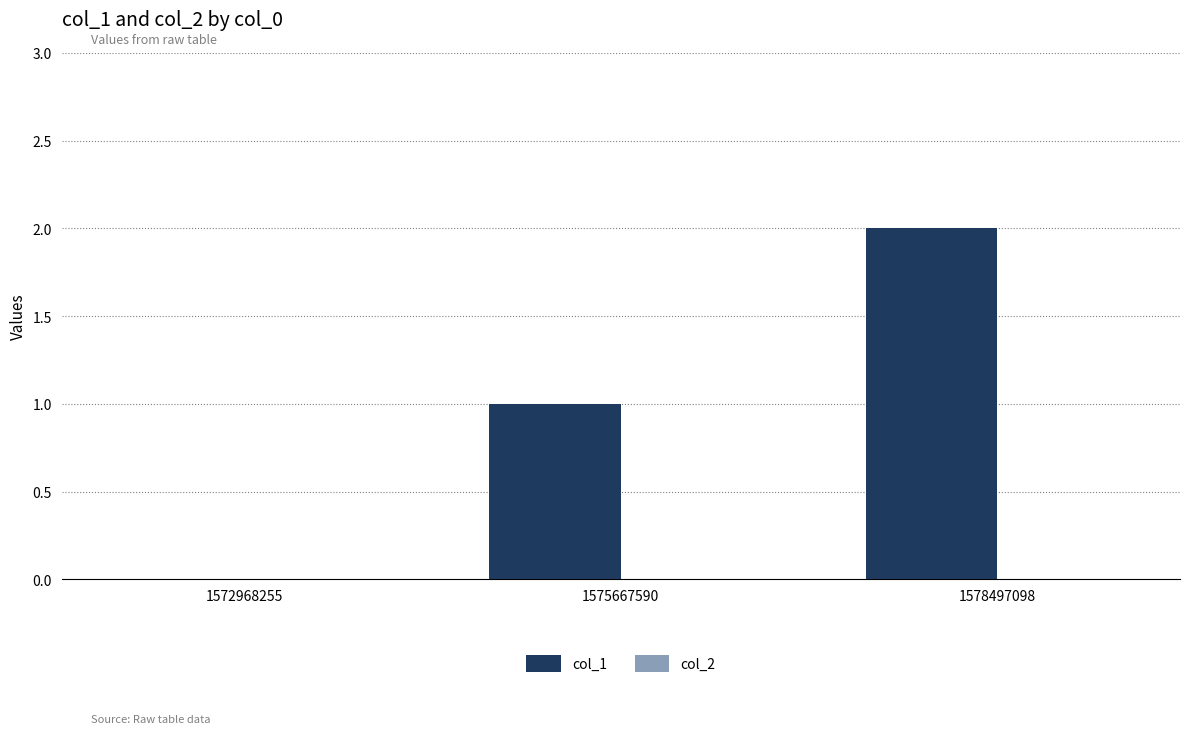

Which category has the highest value across all series?

1578497098